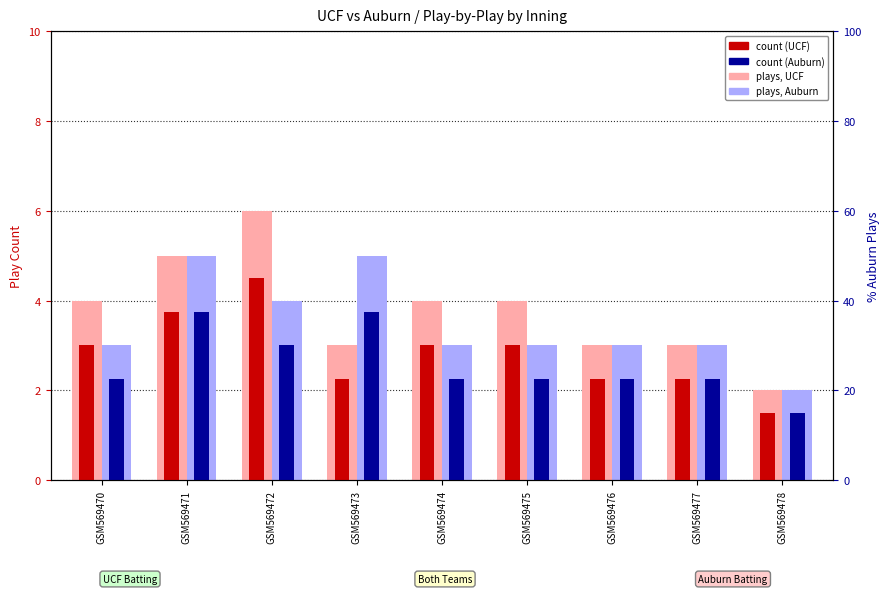

What is the highest value of the UCF_count series?

4.5